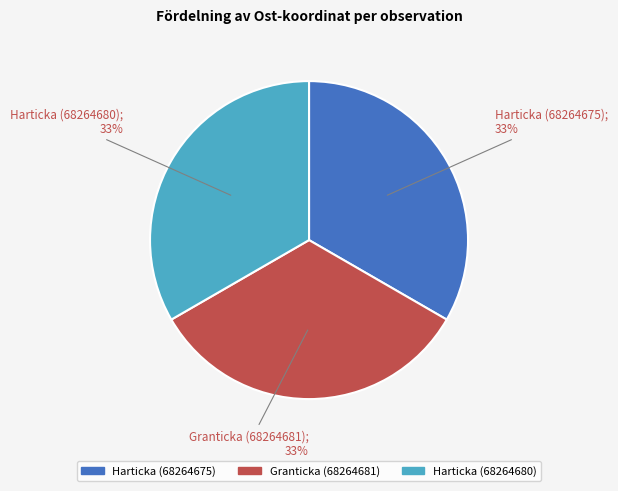

To the nearest percent, what is the average slice percentage?

33%